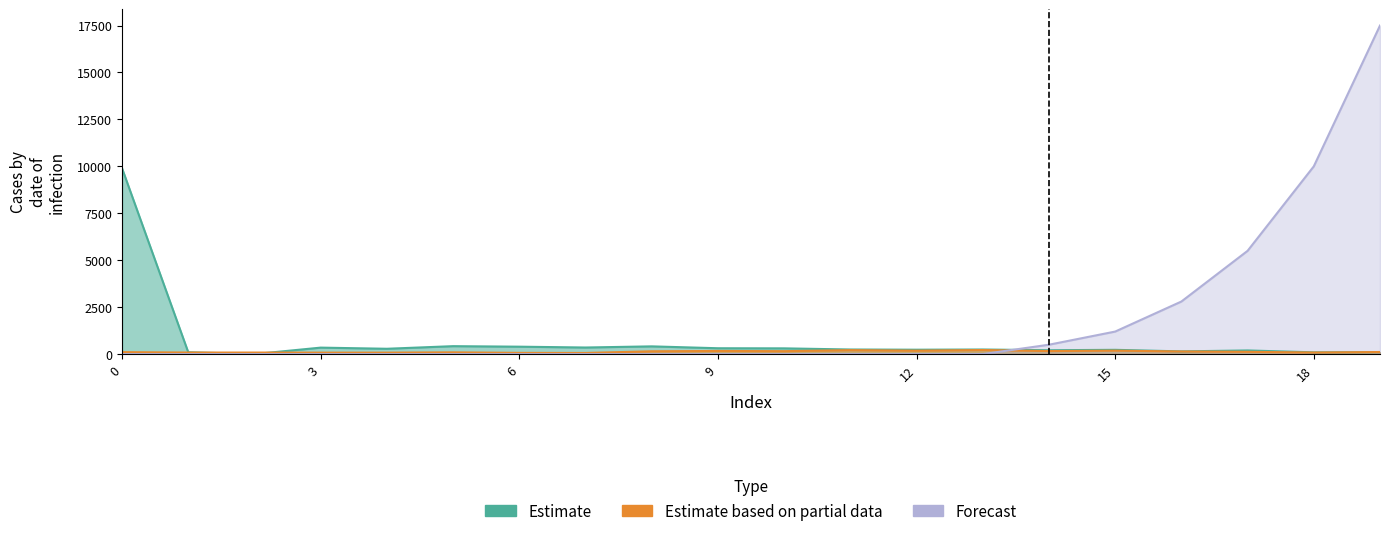

List the series in order of their overall mean, highest first.

Forecast, Estimate, Estimate based on partial data